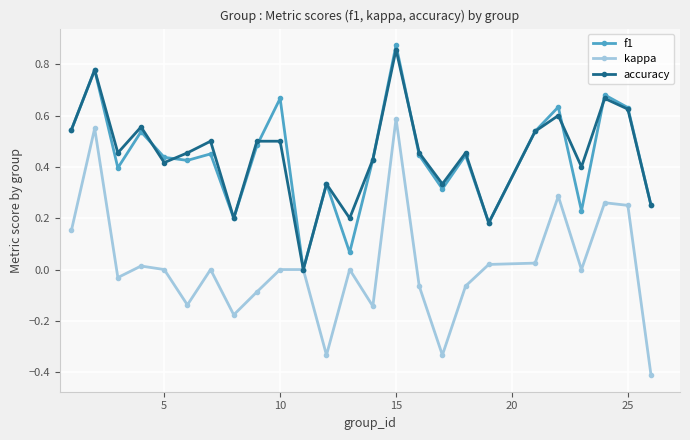

What is the smallest value displayed?

-0.4